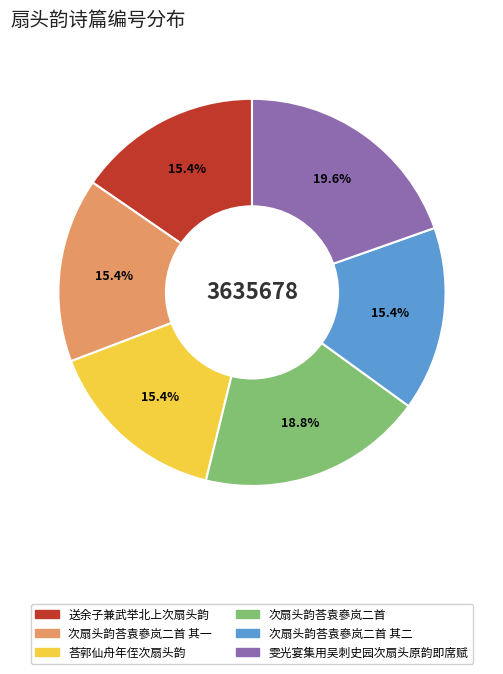

Count the number of slices in the pie.

6